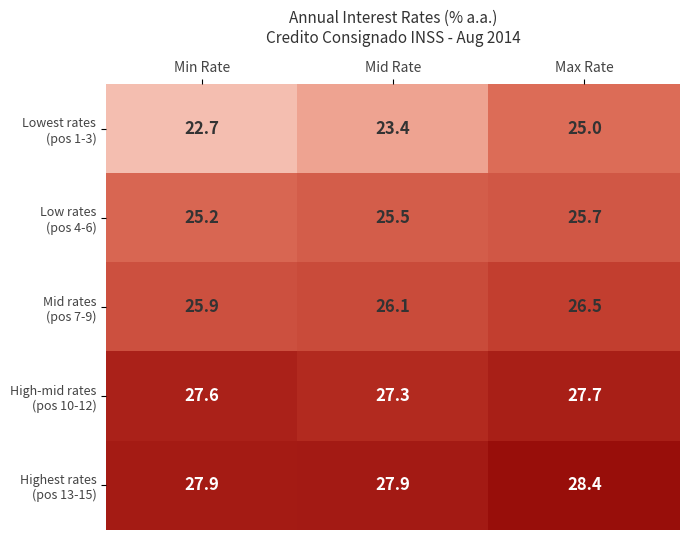

What is the smallest value displayed?

22.7